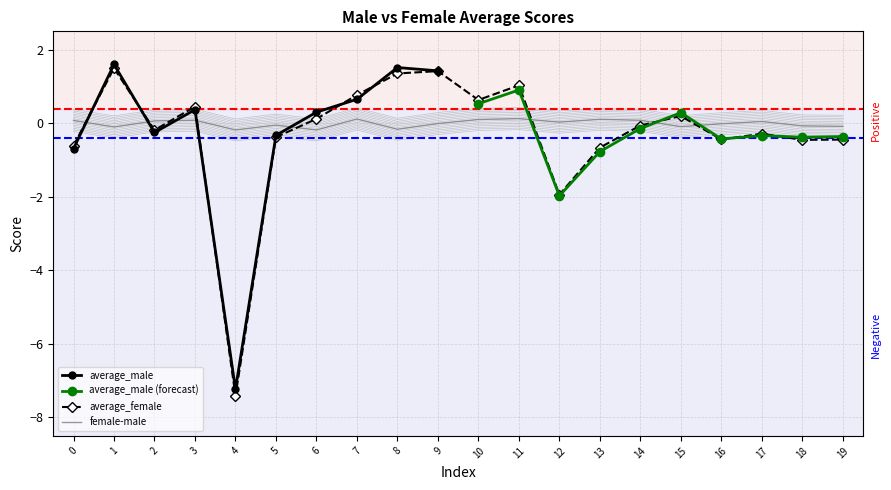

How many values in the average_male series exceed 0?

9